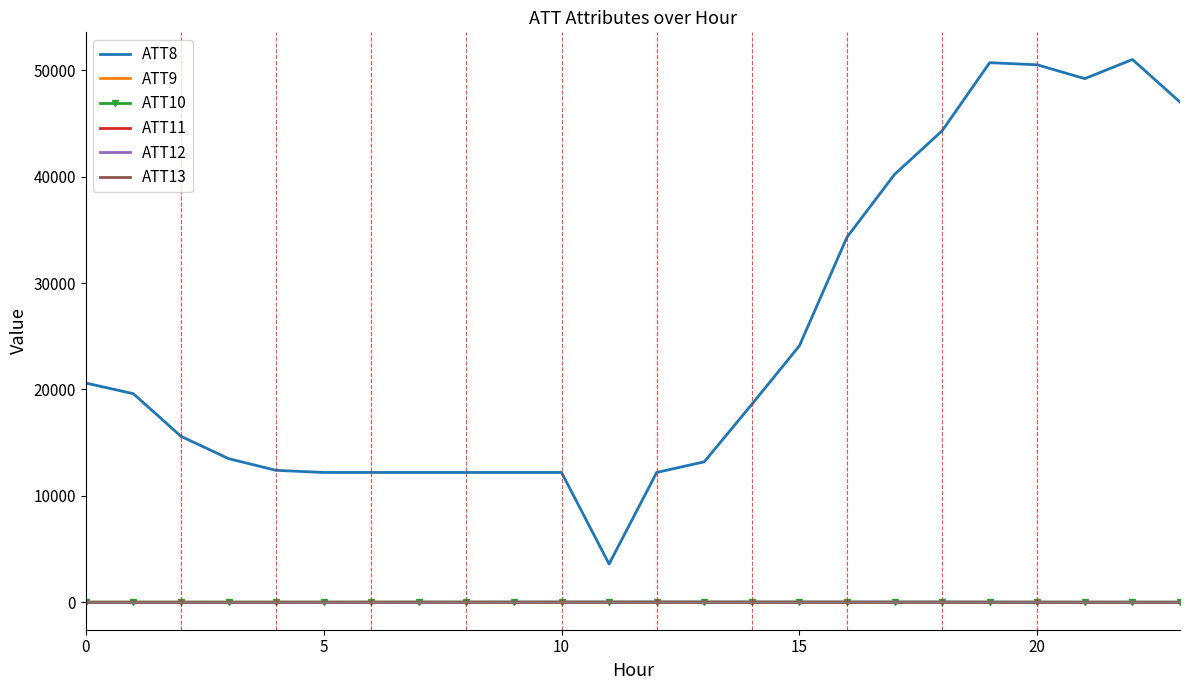

True or false: ATT12 has more than 1 interior local peaks.

True